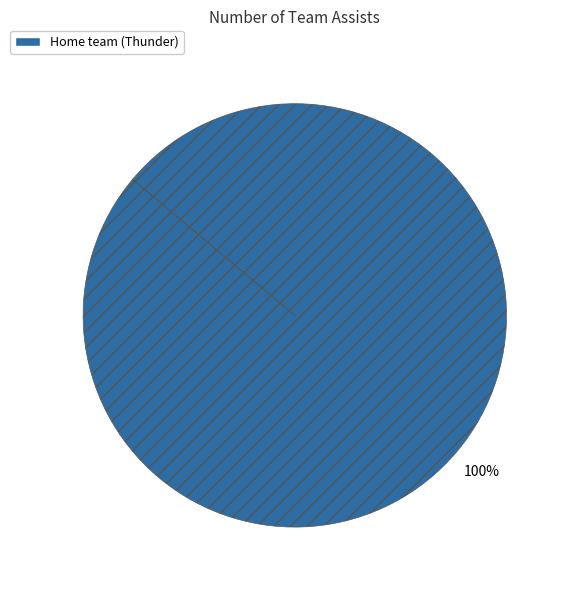

Is there a majority slice in this chart?

Yes